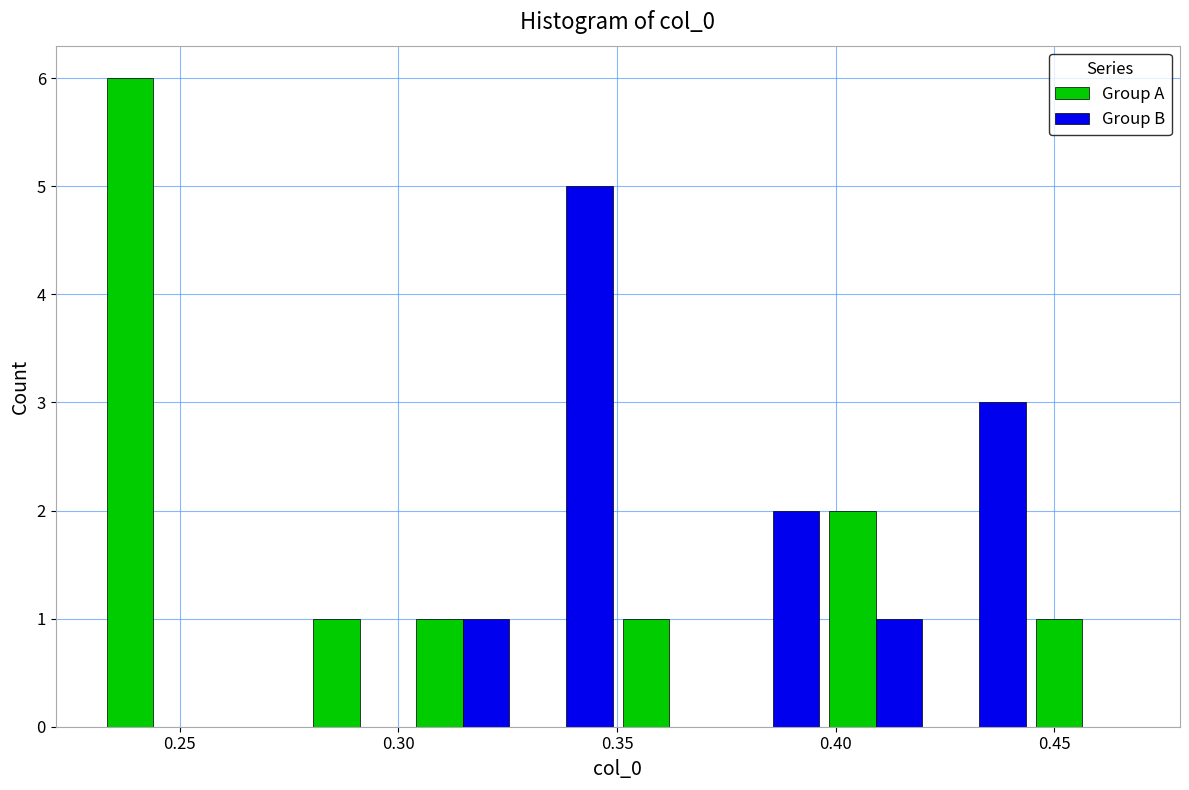

Reading left to right, transcribe this chart: for each range on the x-axis, give the height of each series' bar. Neither the bar edges nor the heights are printed on the chart, so give them approximately, as read against the axes.

0.230 to 0.255: Group A=6	Group B=0
0.255 to 0.280: Group A=0	Group B=0
0.280 to 0.305: Group A=1	Group B=0
0.305 to 0.325: Group A=1	Group B=1
0.325 to 0.350: Group A=0	Group B=5
0.350 to 0.375: Group A=1	Group B=0
0.375 to 0.395: Group A=0	Group B=2
0.395 to 0.420: Group A=2	Group B=1
0.420 to 0.445: Group A=0	Group B=3
0.445 to 0.470: Group A=1	Group B=0